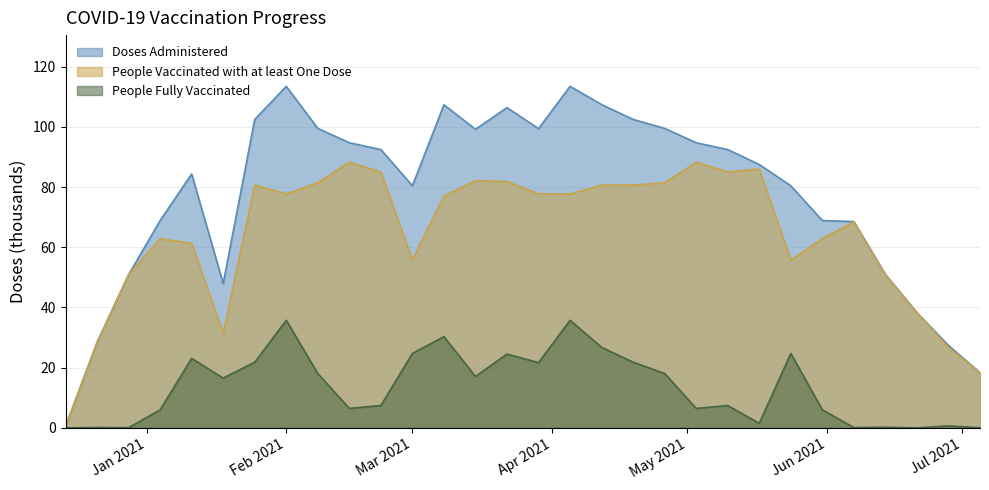

At which label does People Vaccinated with at least One Dose first exceed 77?

2021-01-25